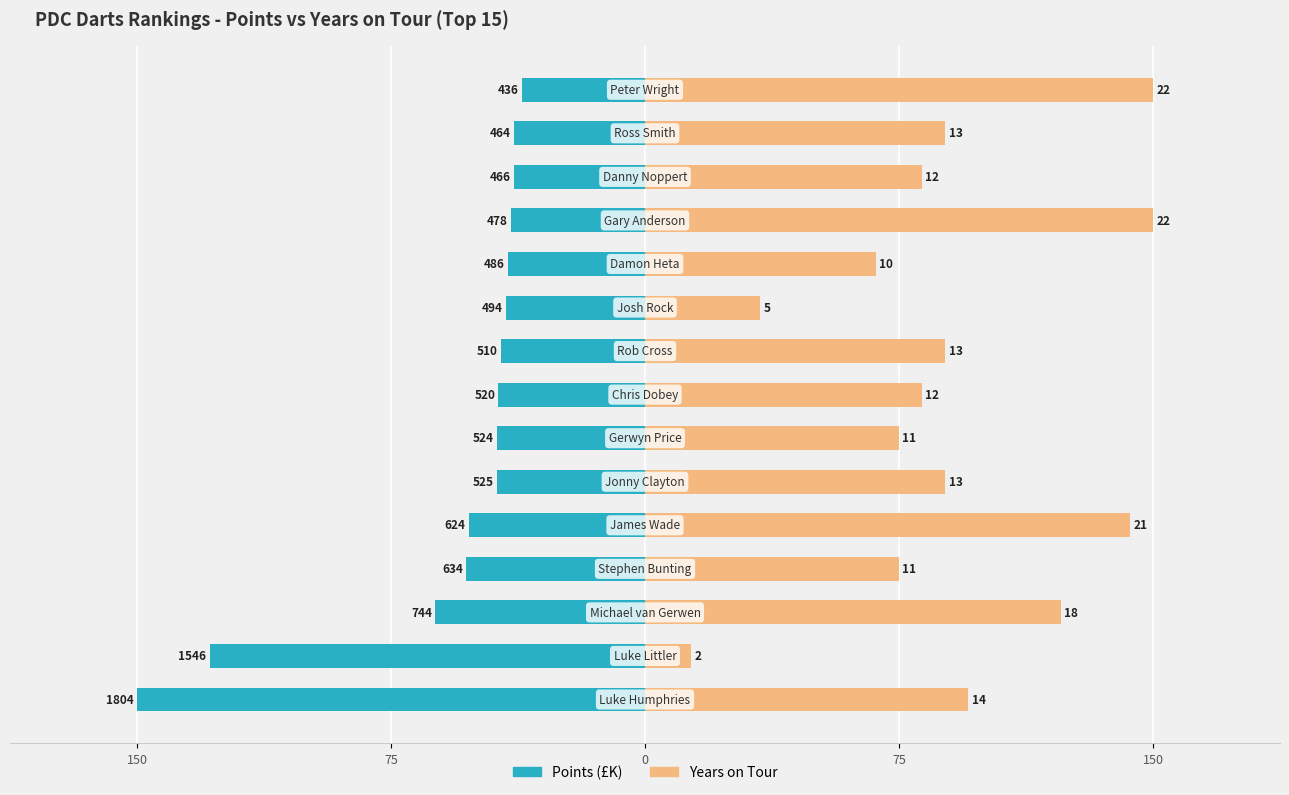

What is the spread (max minus min) of values at 150?

245.5